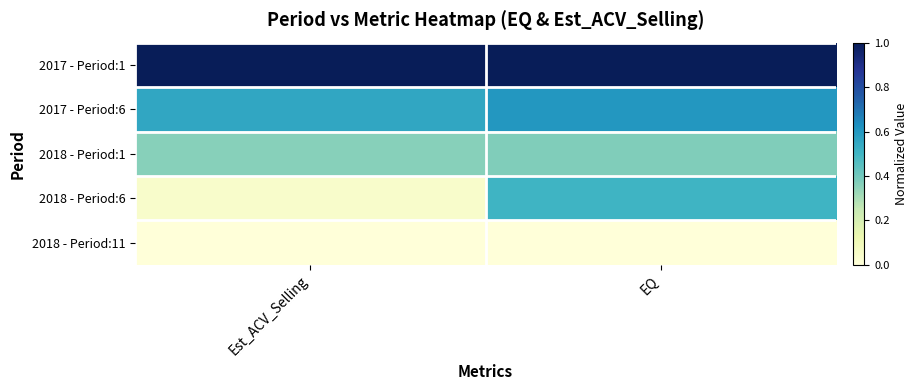

At which category is the sum across all series the highest?

EQ